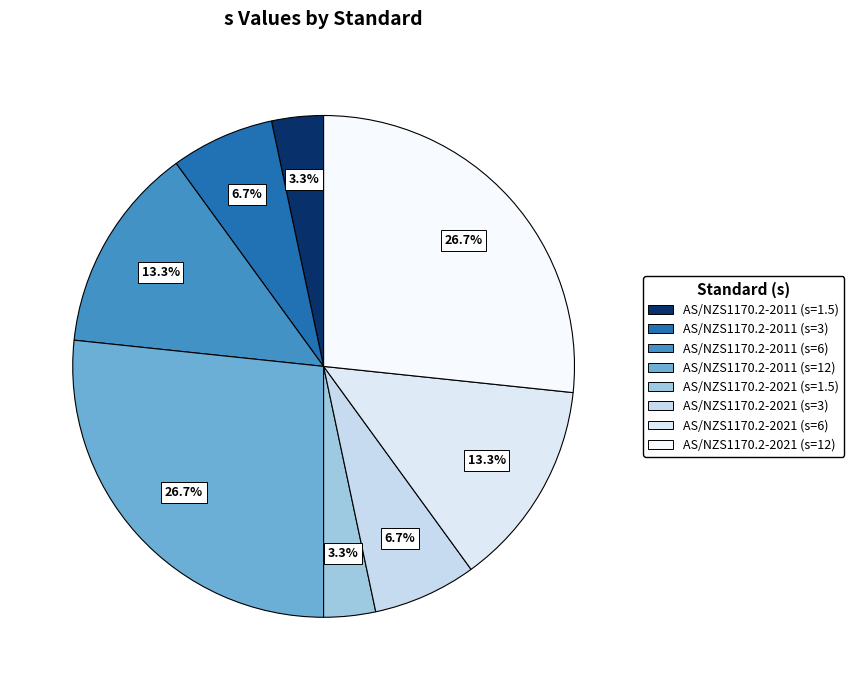

Count the number of slices in the pie.

8